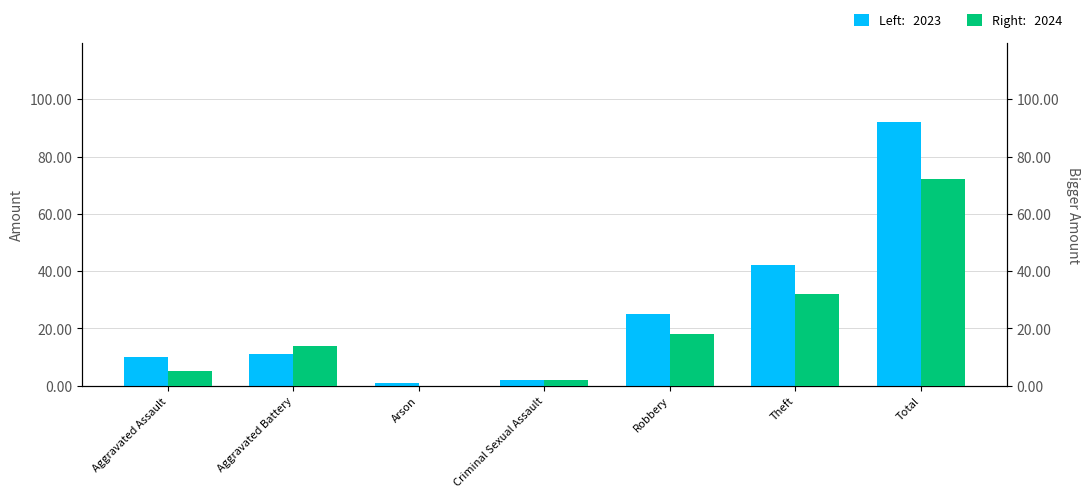

What is the highest value of the 2024 series?

72